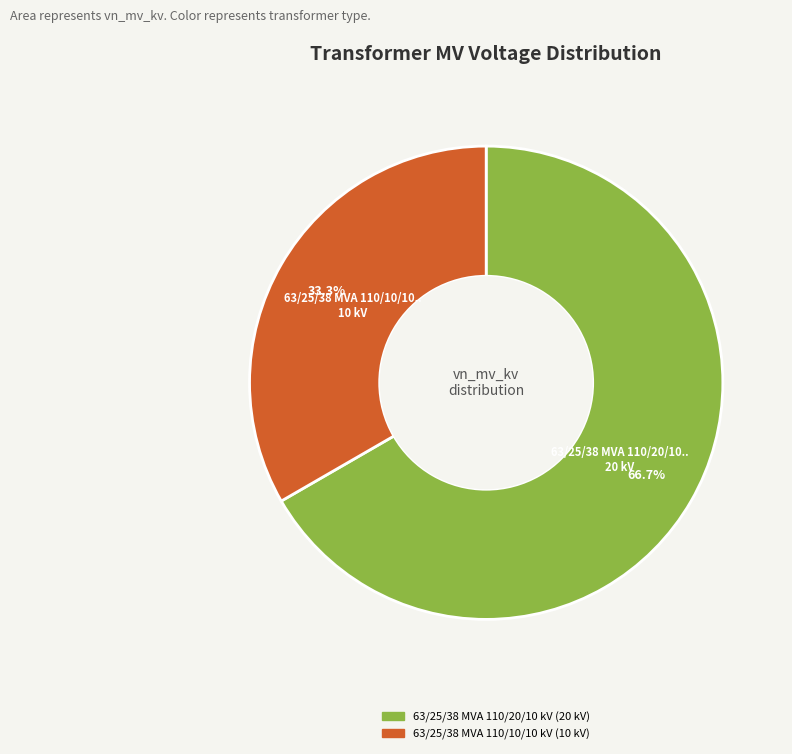

What is the largest slice in the pie chart?

63/25/38 MVA 110/20/10 kV